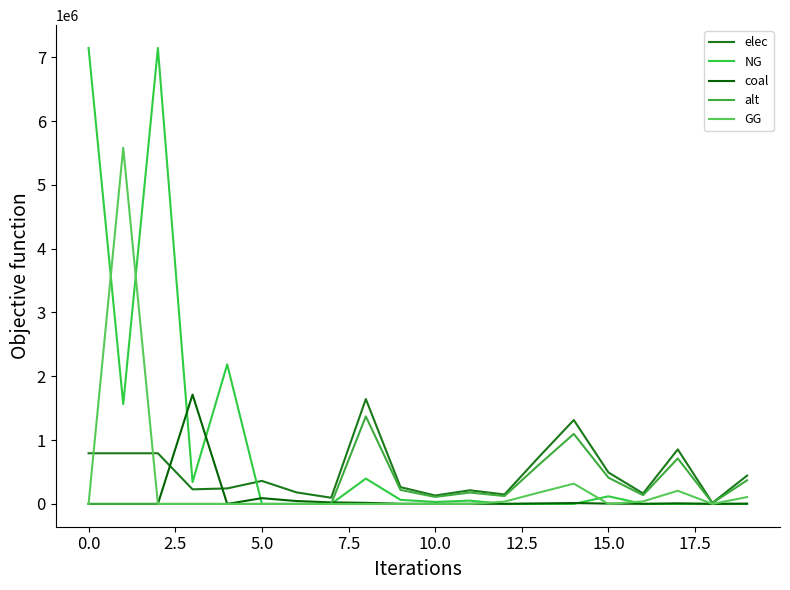

What is the value of the alt point at the 9th from the left?

1371408.2